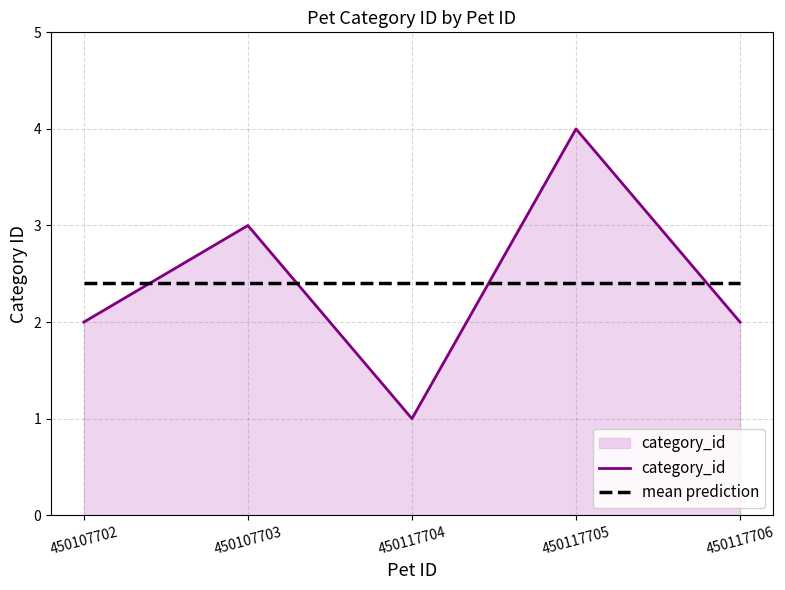

What is the approximate value of category_id at 450117704?

1.0